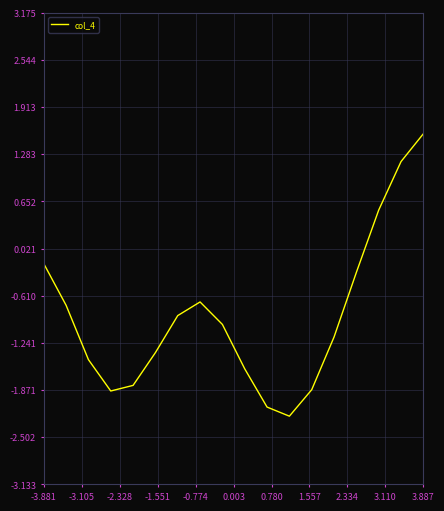

How many categories are shown in the chart?

18